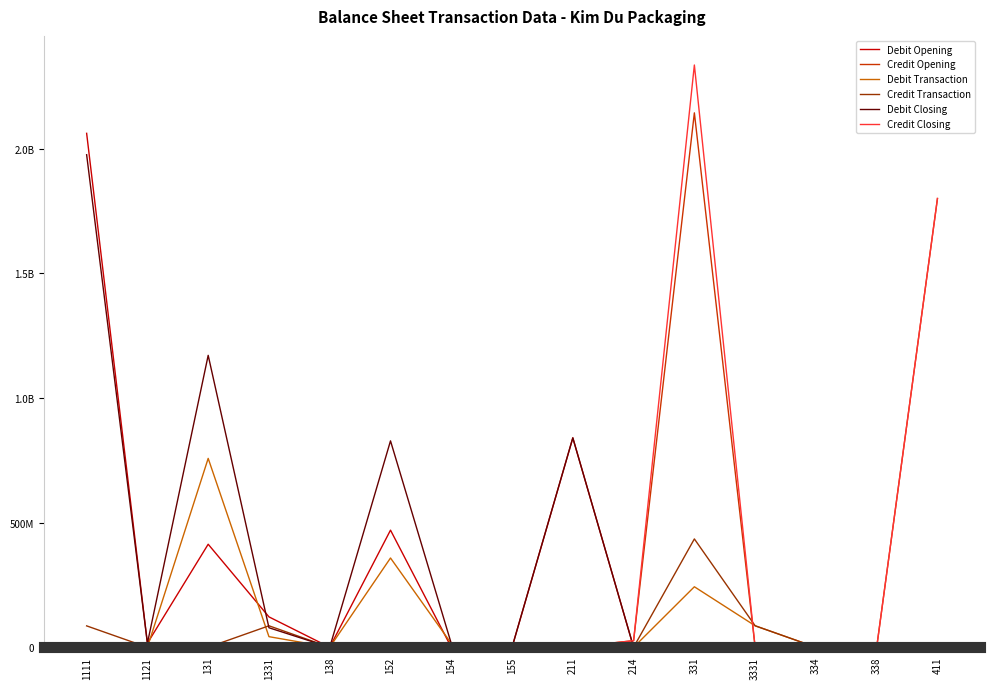

At which label does Debit Opening reach its minimum?

138